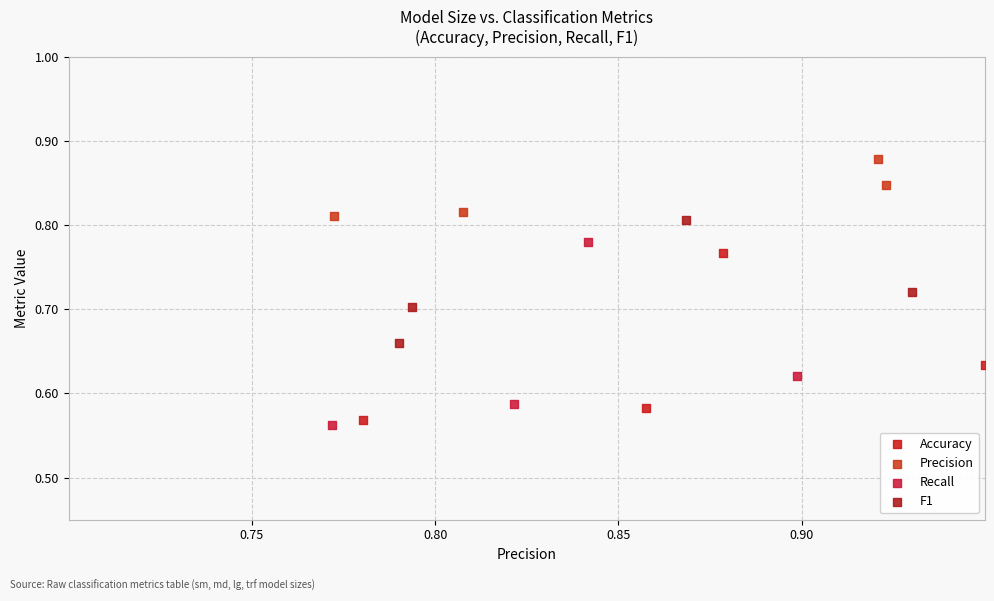

Which series reaches the maximum Y coordinate?

Precision